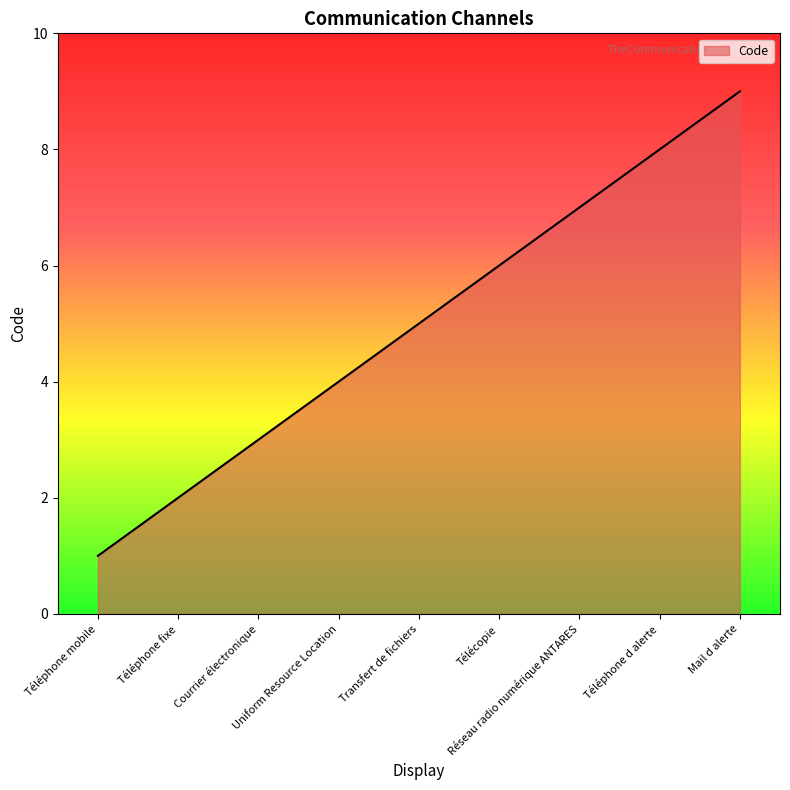

Reading left to right, extract all data points from this chart.

1	2	3	4	5	6	7	8	9